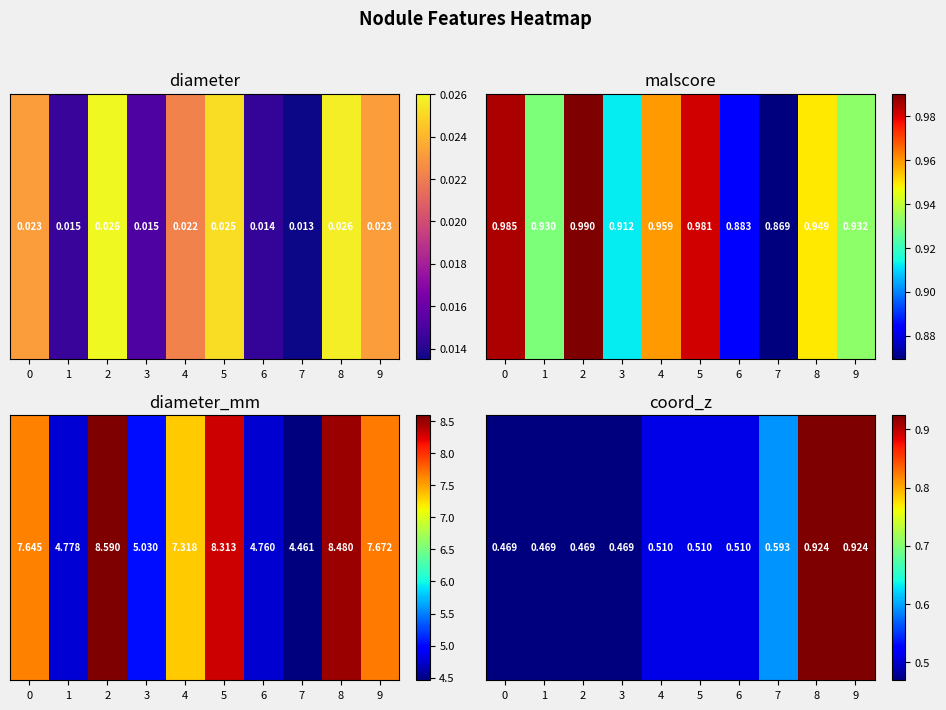

Which has a higher value, 9 or 6?

9